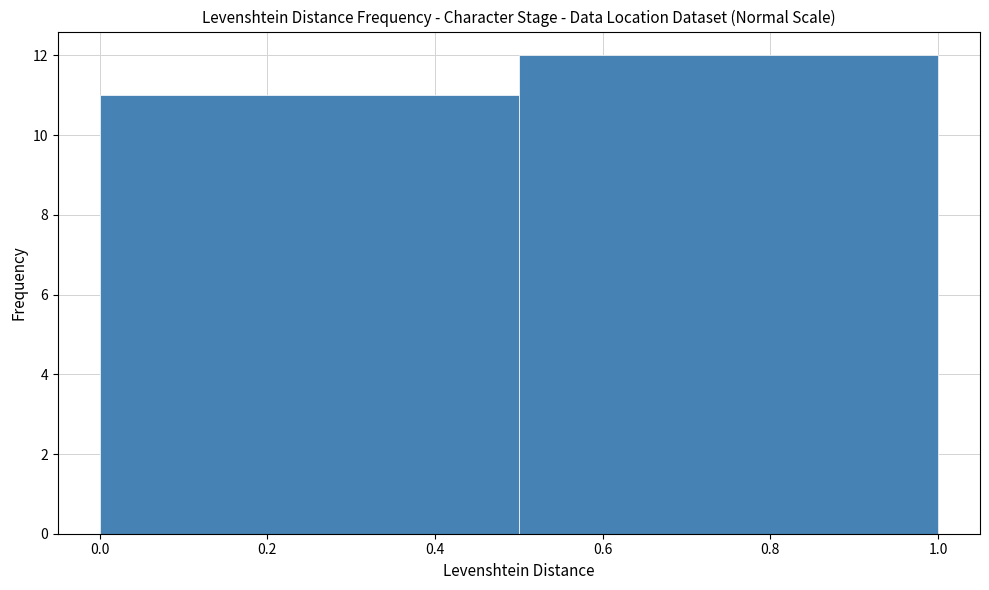

Reading left to right, list every bar in this chart as the range it spans on the x-axis followed by its height. The values are not printed on the chart, so give them approximately, as read against the axis.

0.0 to 0.5: 11
0.5 to 1.0: 12